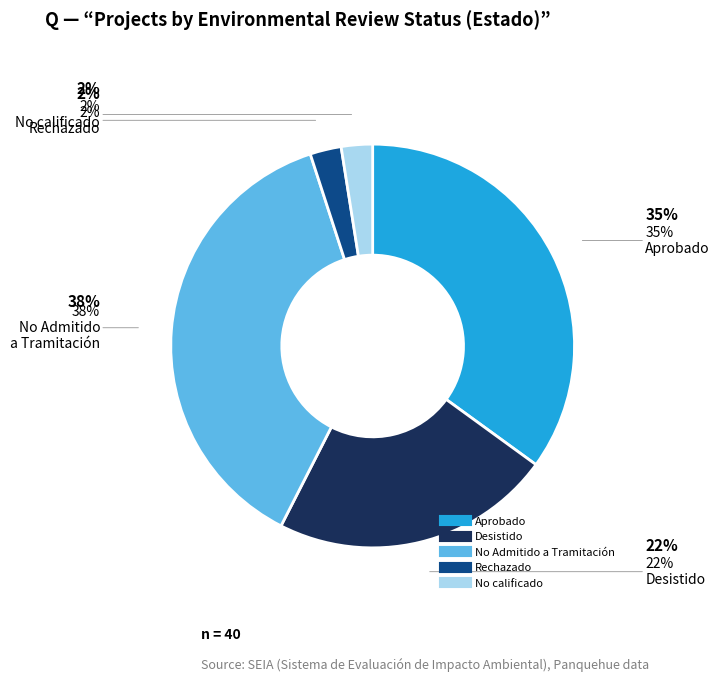

What is the smallest slice in the pie chart?

Rechazado